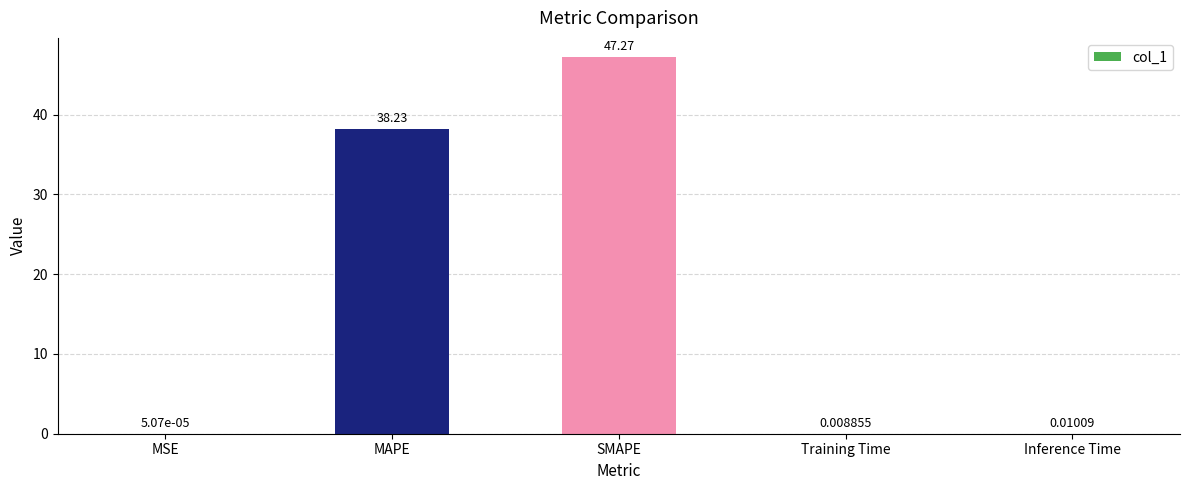

Count the number of categories in the chart.

5